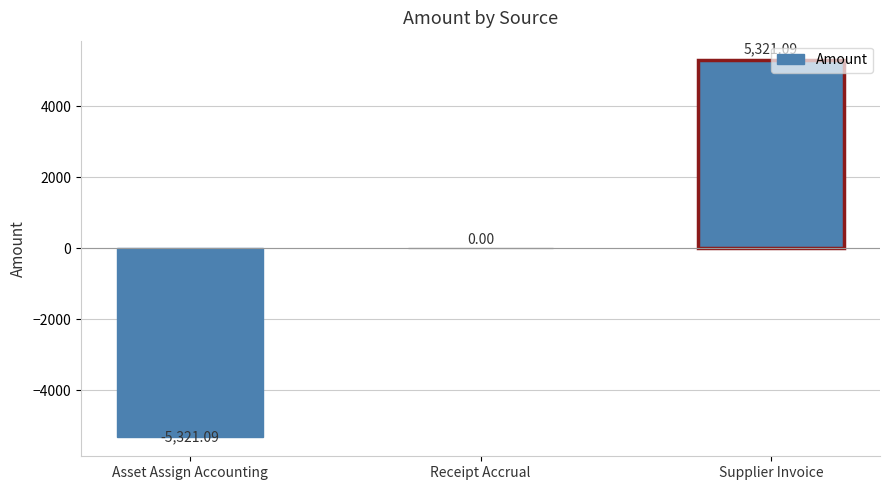

What is the change in value from Receipt Accrual to Supplier Invoice?

+5321.1